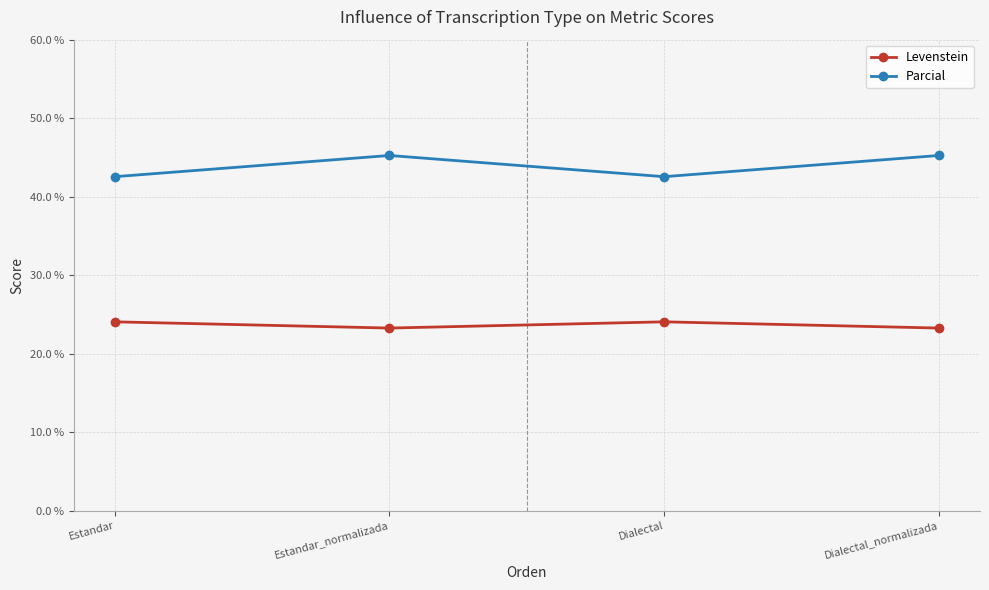

How many data points does each series have?

4